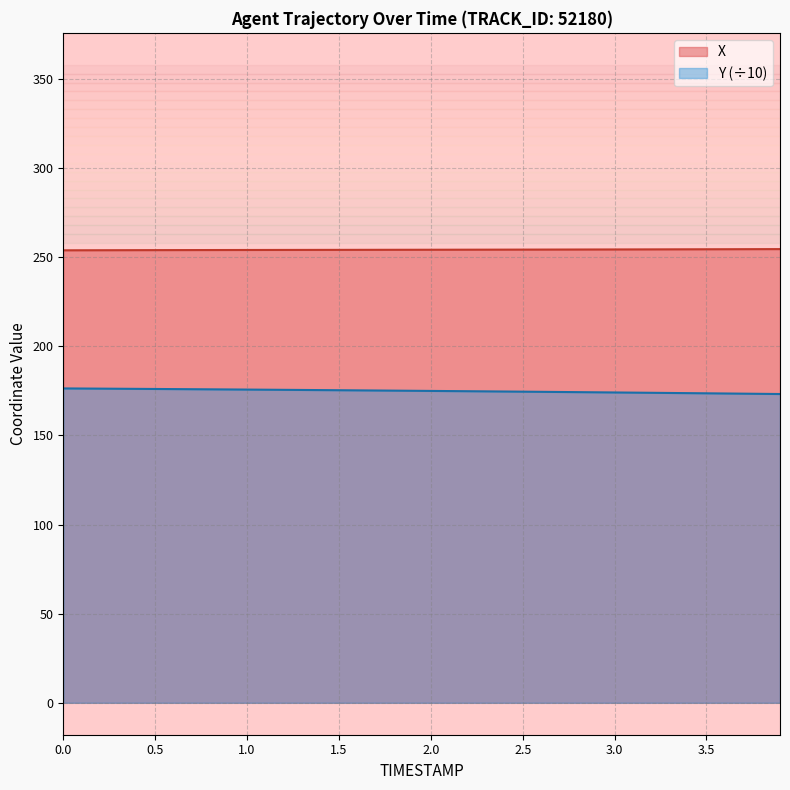

What is the minimum value shown in the chart?

173.3